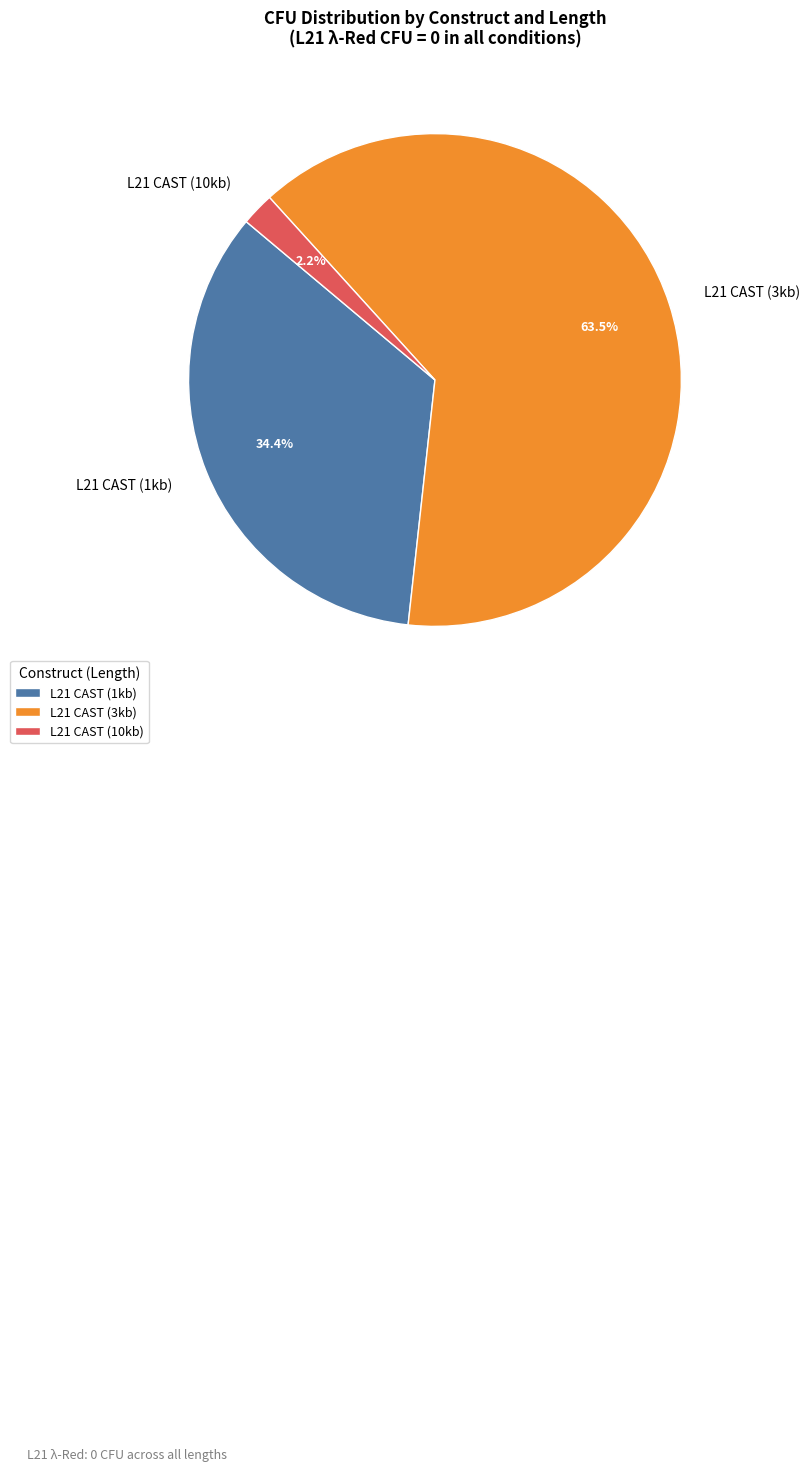

Which slice is the largest?

L21 CAST (3kb)